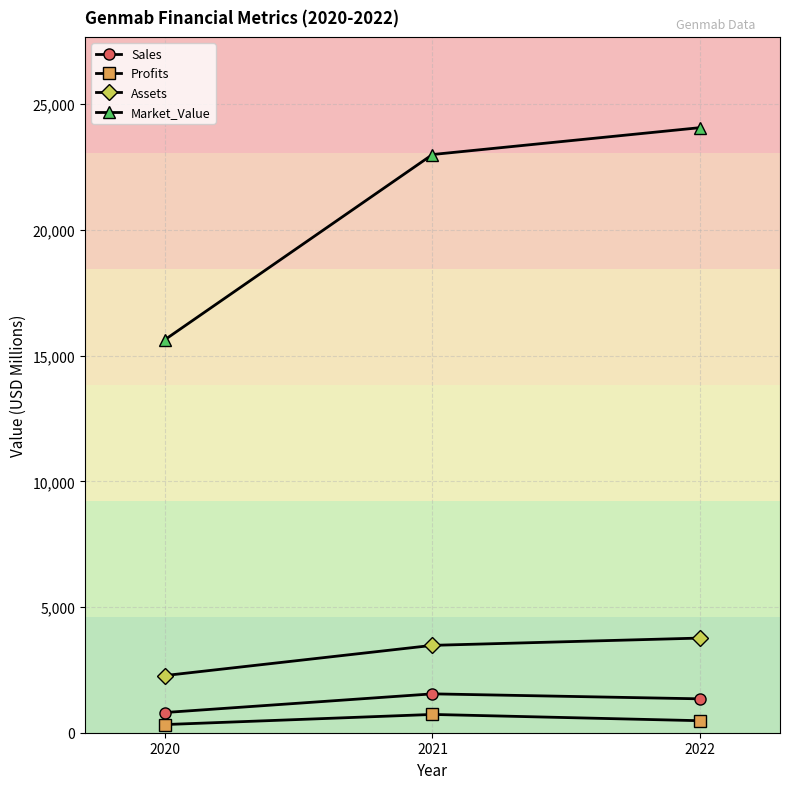

How many values in the Market_Value series are below 22998?

1